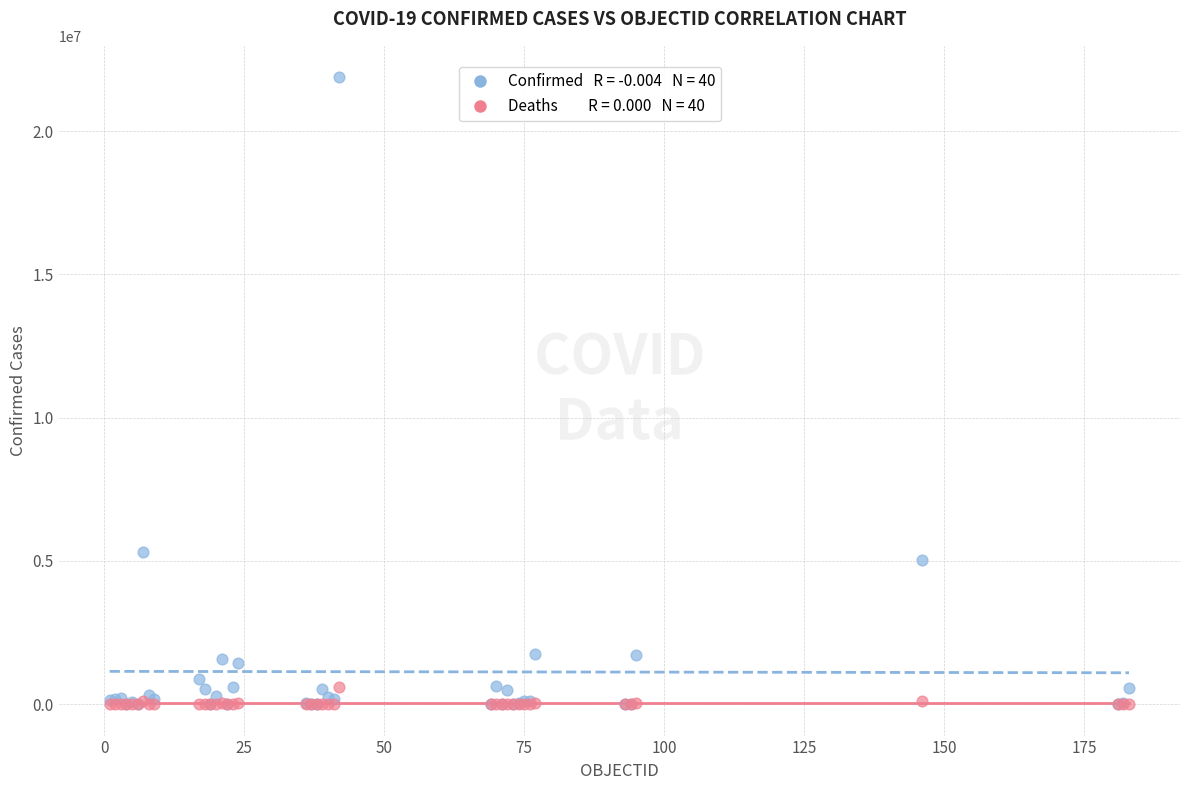

Across all series, what Y value is closest to 10943040?

5298069